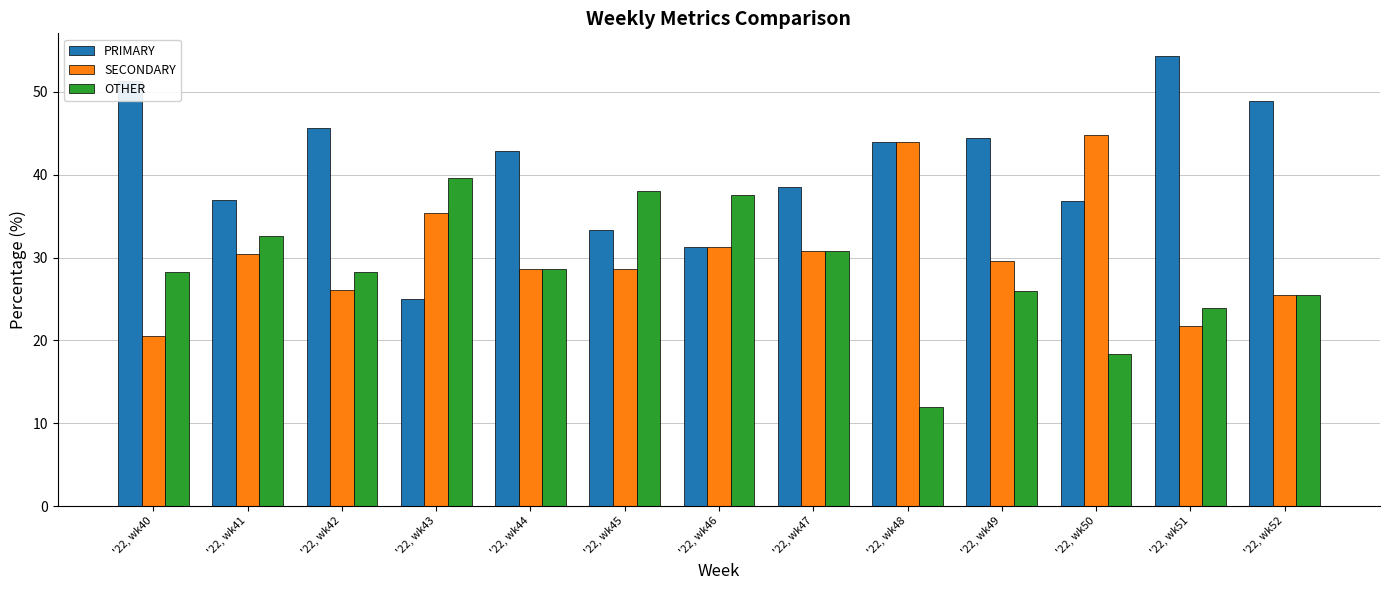

What is the total value across all series at '22, wk49?

100.0